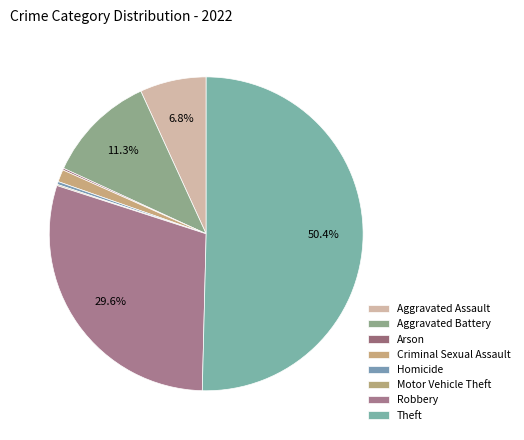

Which slice is the largest?

Theft